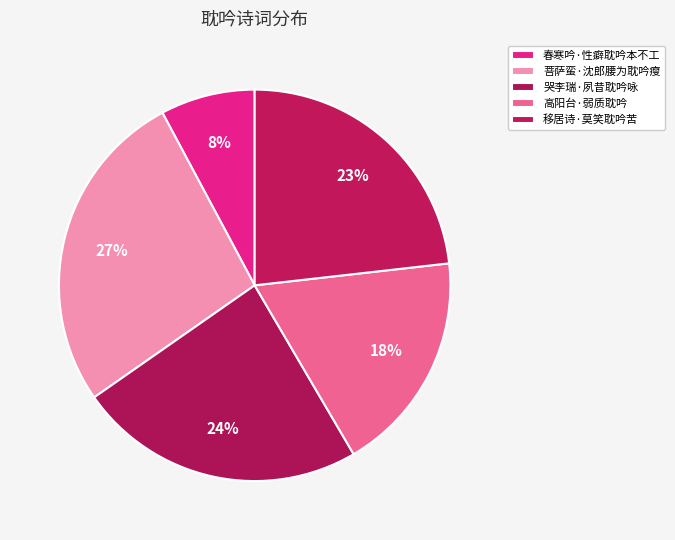

How many slices are in this pie chart?

5